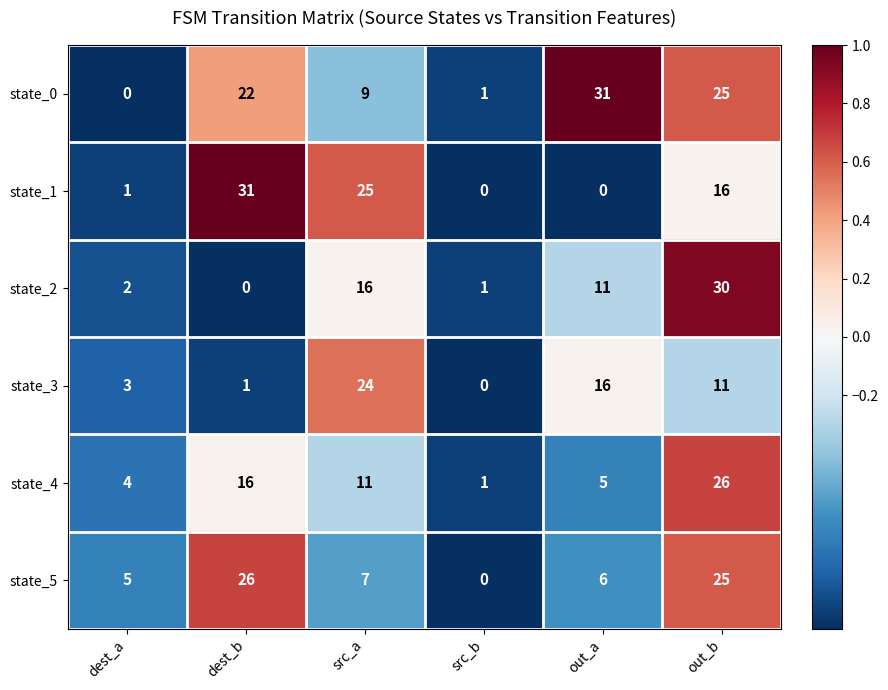

What is the difference between the maximum and minimum values in the state_5 series?

26